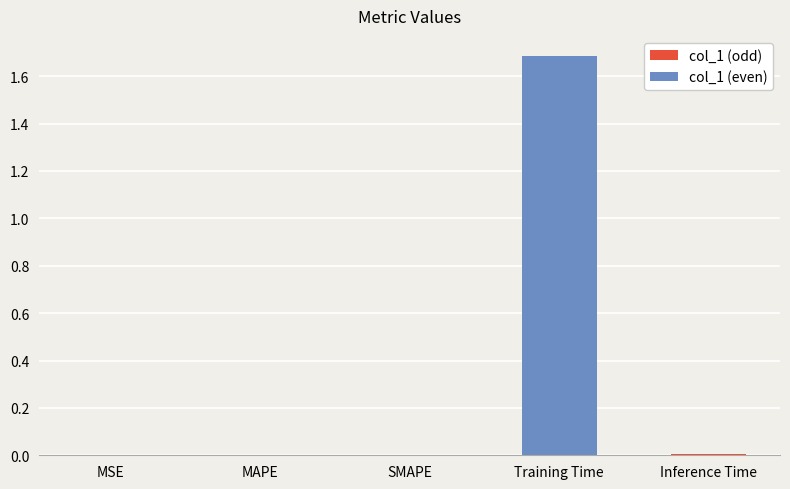

Which category has the highest value across all series?

Training Time